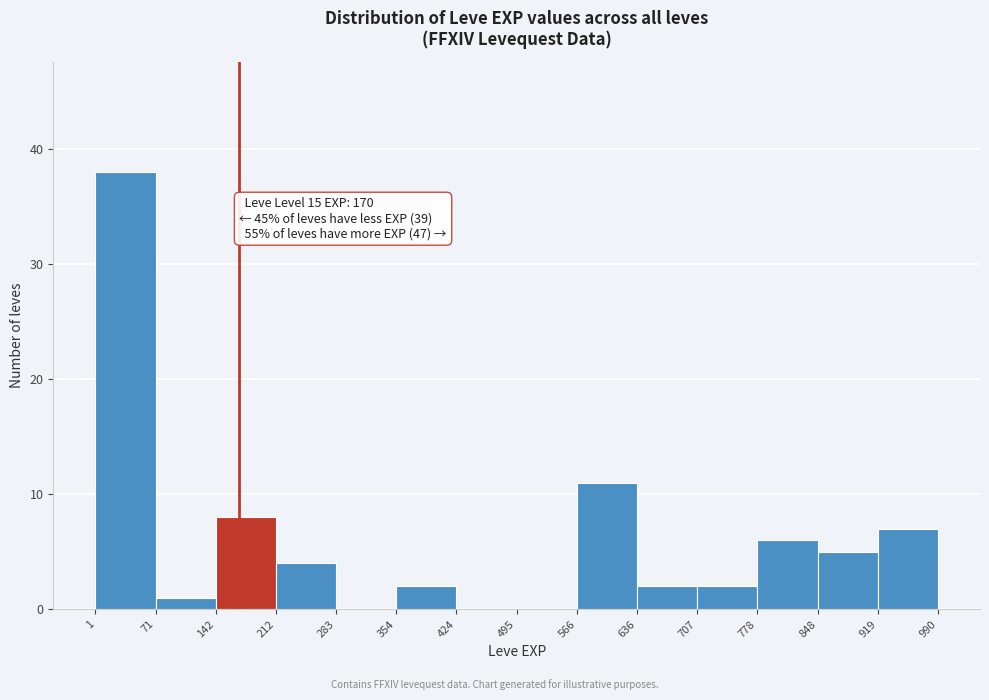

Which range on the x-axis has the tallest bar?

1 to 71